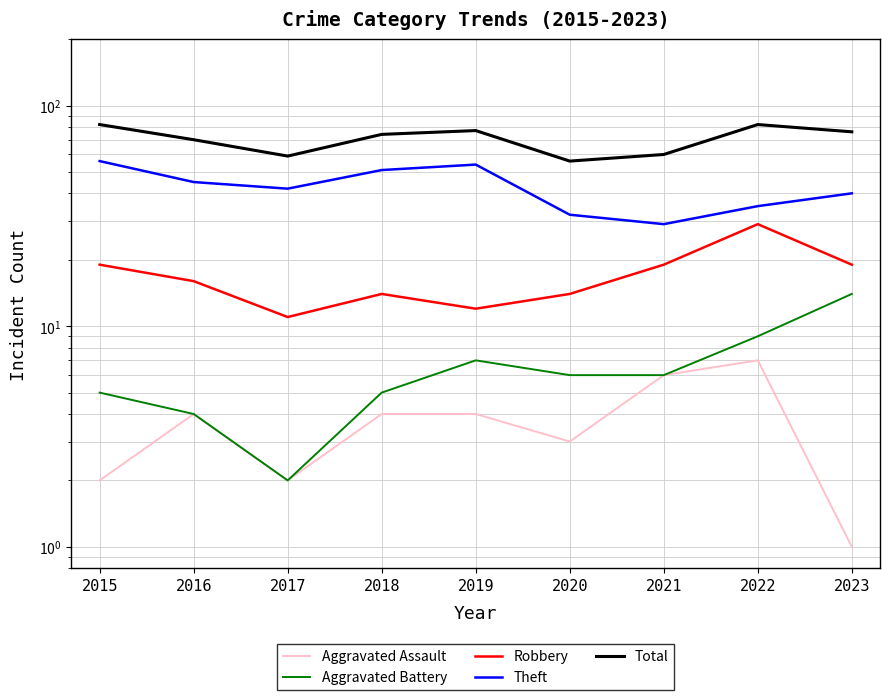

The Robbery series shows 31 at 2015. True or false?

False